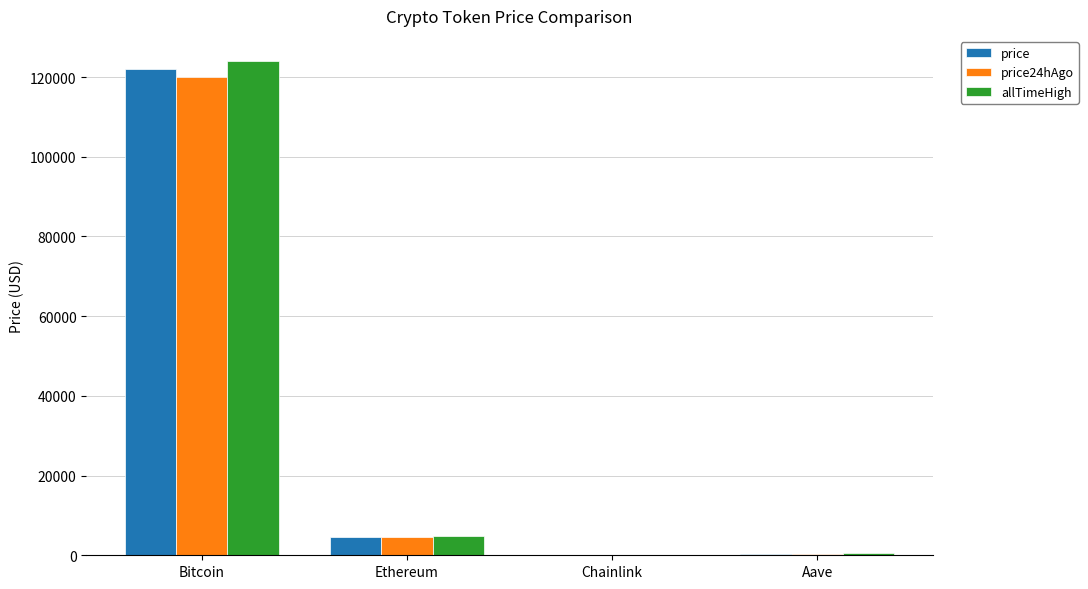

What is the sum of all price values?

126898.6